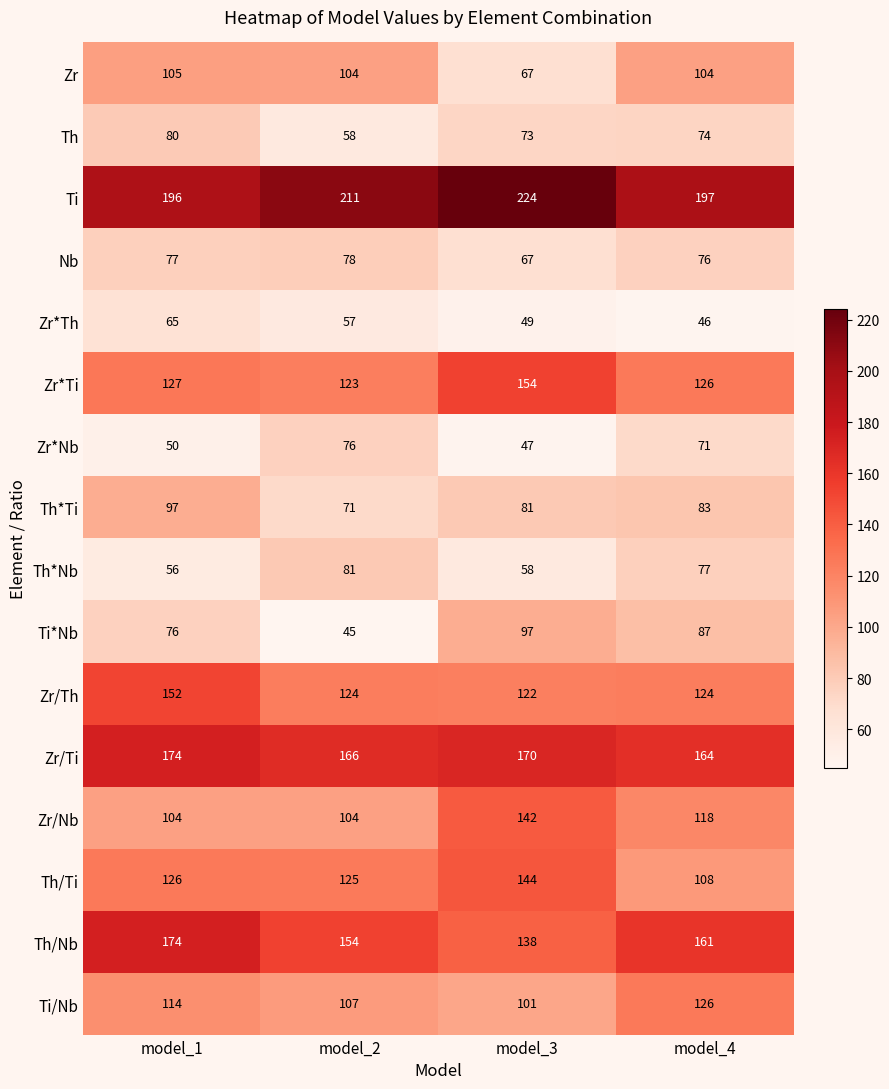

The value of Ti at model_1 is 323. True or false?

False